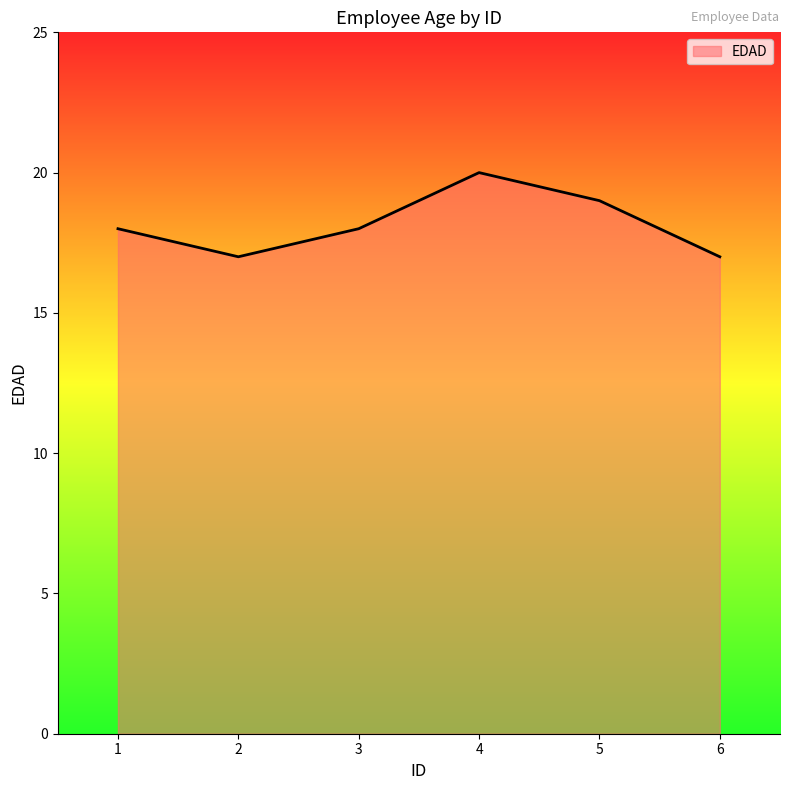

Reading right to left, transcribe all the data shown in this chart.

17	19	20	18	17	18